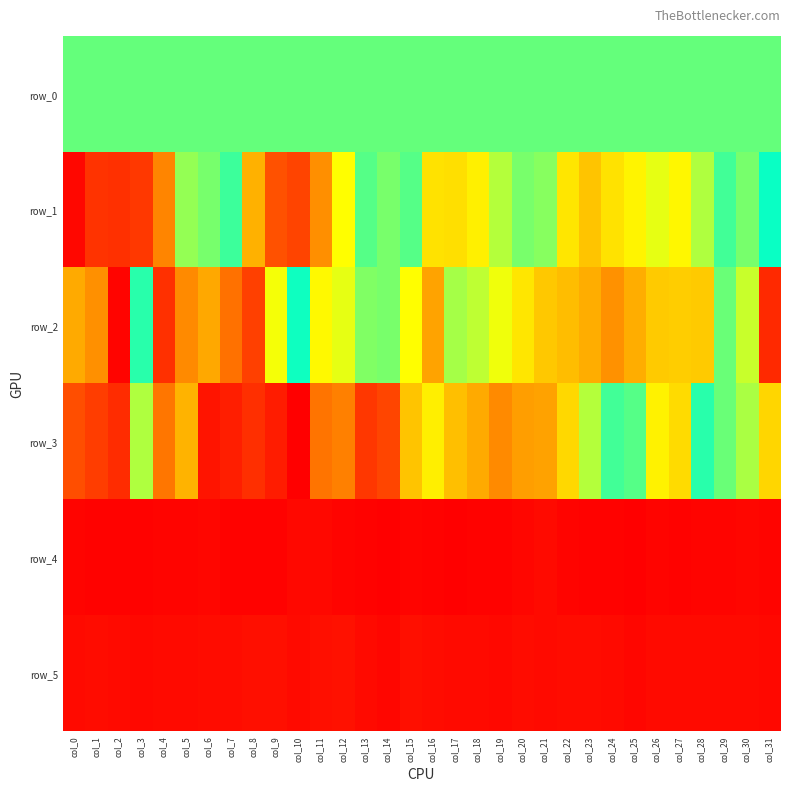

At which category does the chart reach its peak across all series?

col_25